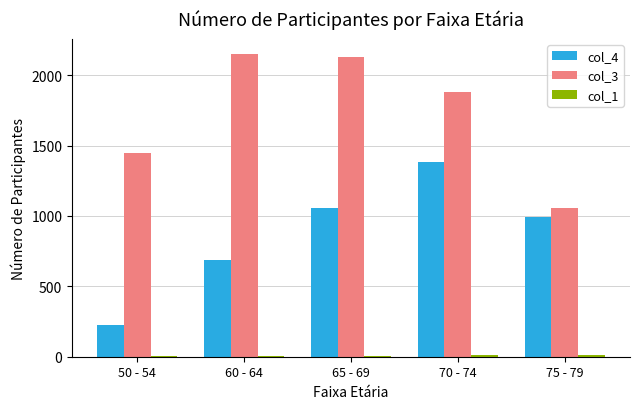

Are the bars horizontal?

No